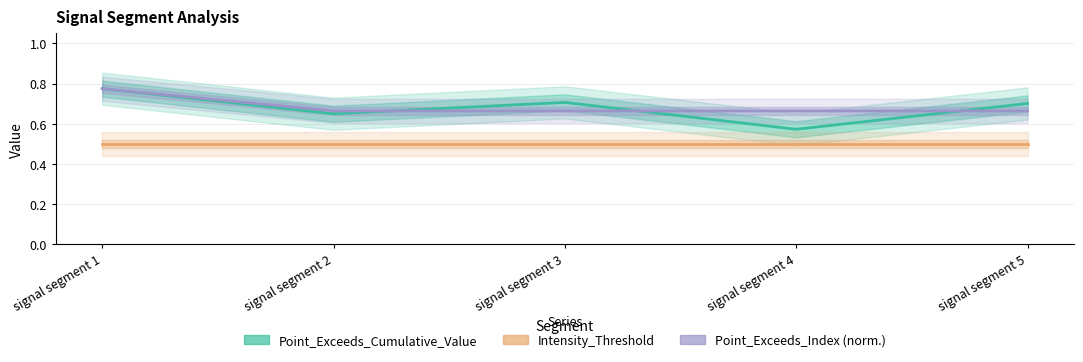

What is the value of the Point_Exceeds_Index (norm.) point at the 4th from the left?

0.7